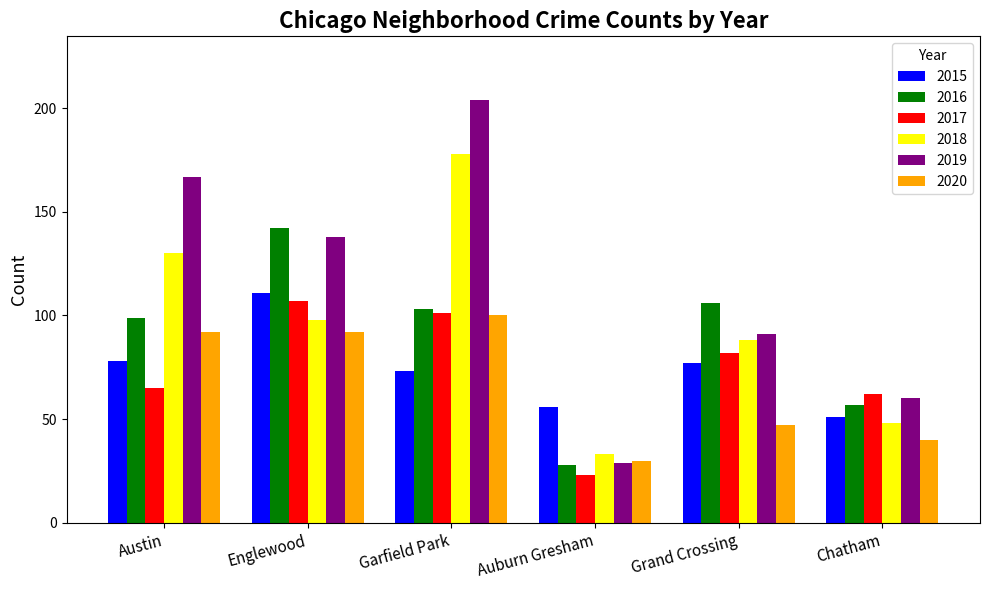

What are all the series names shown in the legend?

2015, 2016, 2017, 2018, 2019, 2020